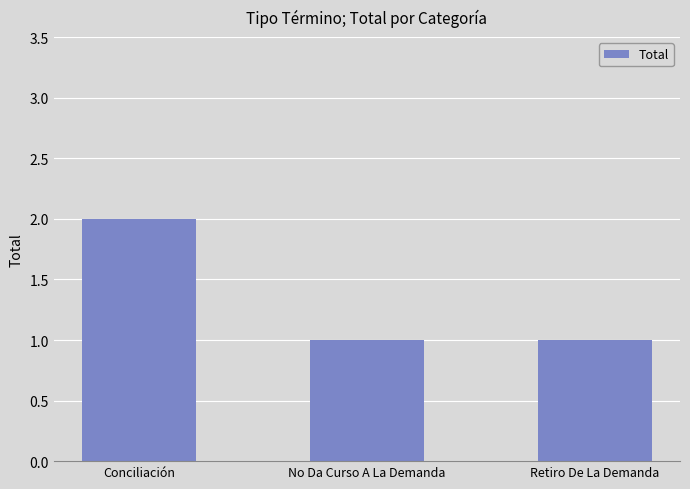

What is the label of the 2nd bar from the left?

No Da Curso A La Demanda